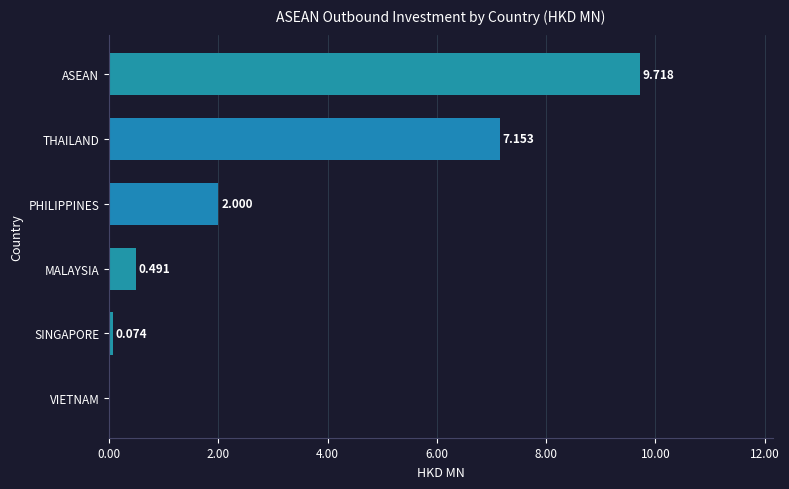

Where is the data nearest to the value 4?

PHILIPPINES